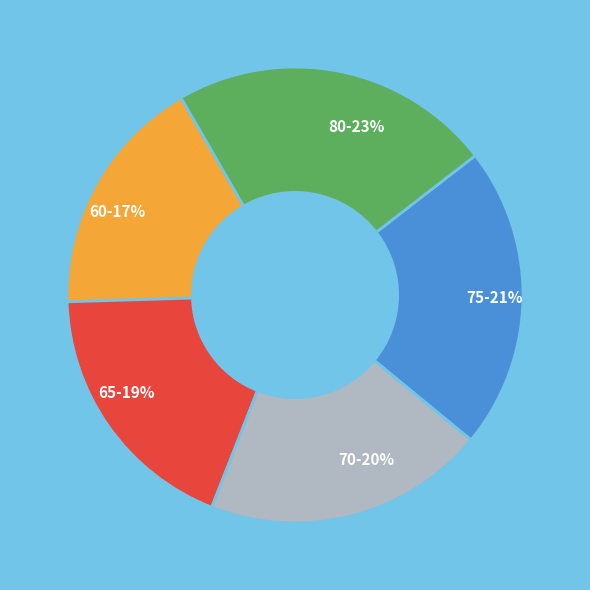

Approximately how many times larger is the value at 80 compared to 65?

1.2